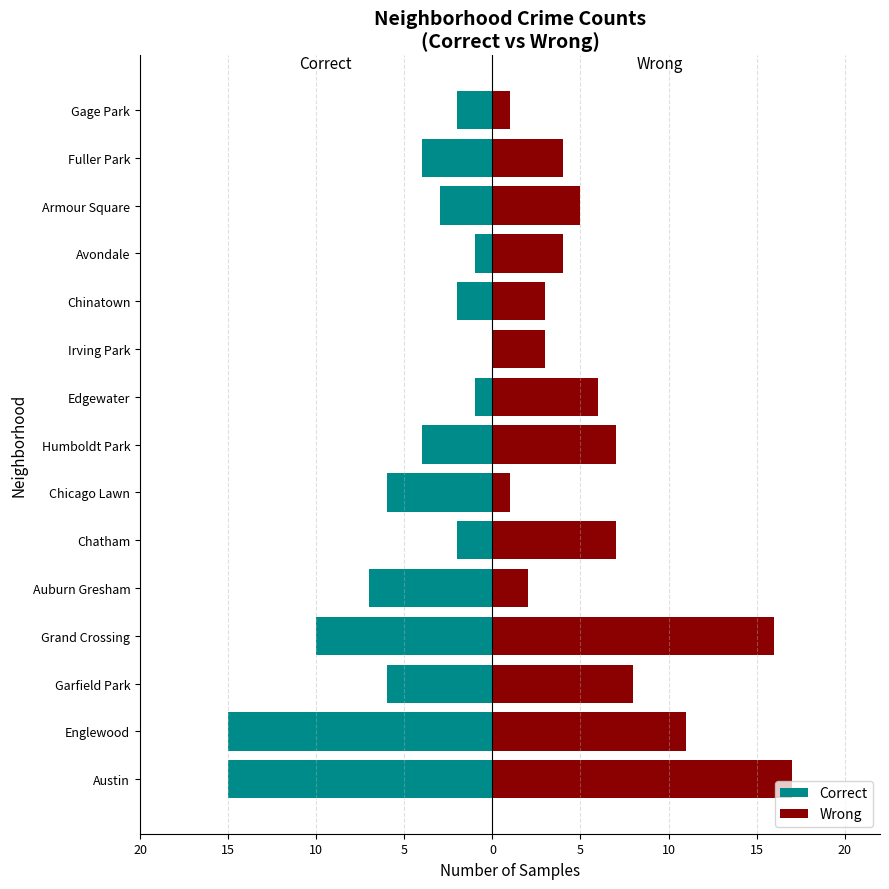

The Wrong series shows 3 at 12. True or false?

False